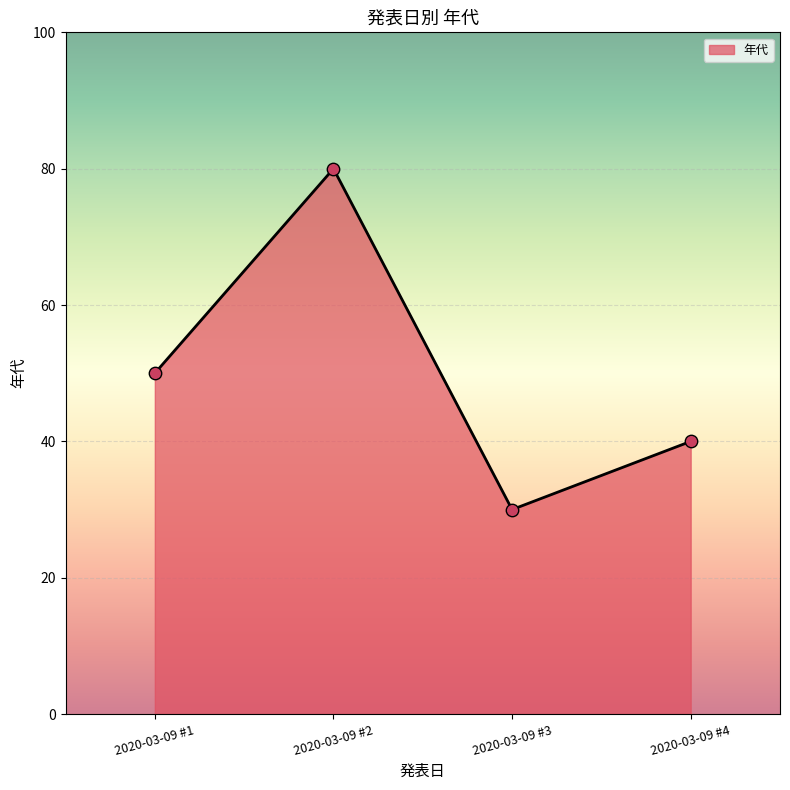

Approximately how many times larger is the value at 2020-03-09 #4 compared to 2020-03-09 #3?

1.3